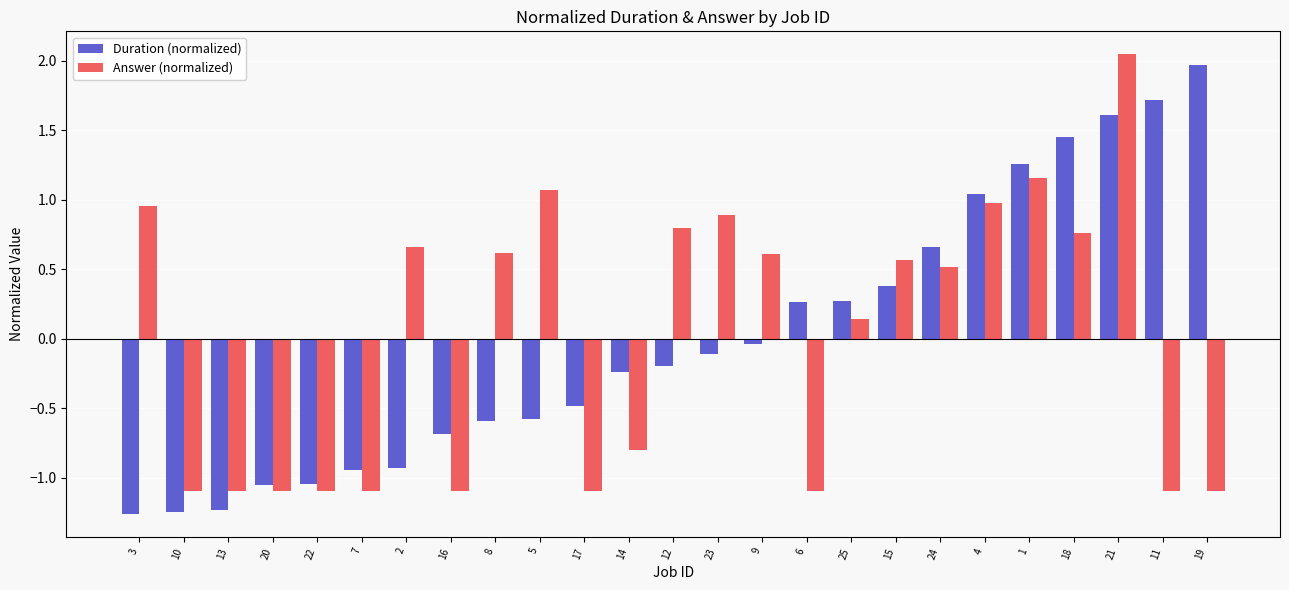

Between 5 and 25, which series saw the biggest shift?

Answer (normalized)